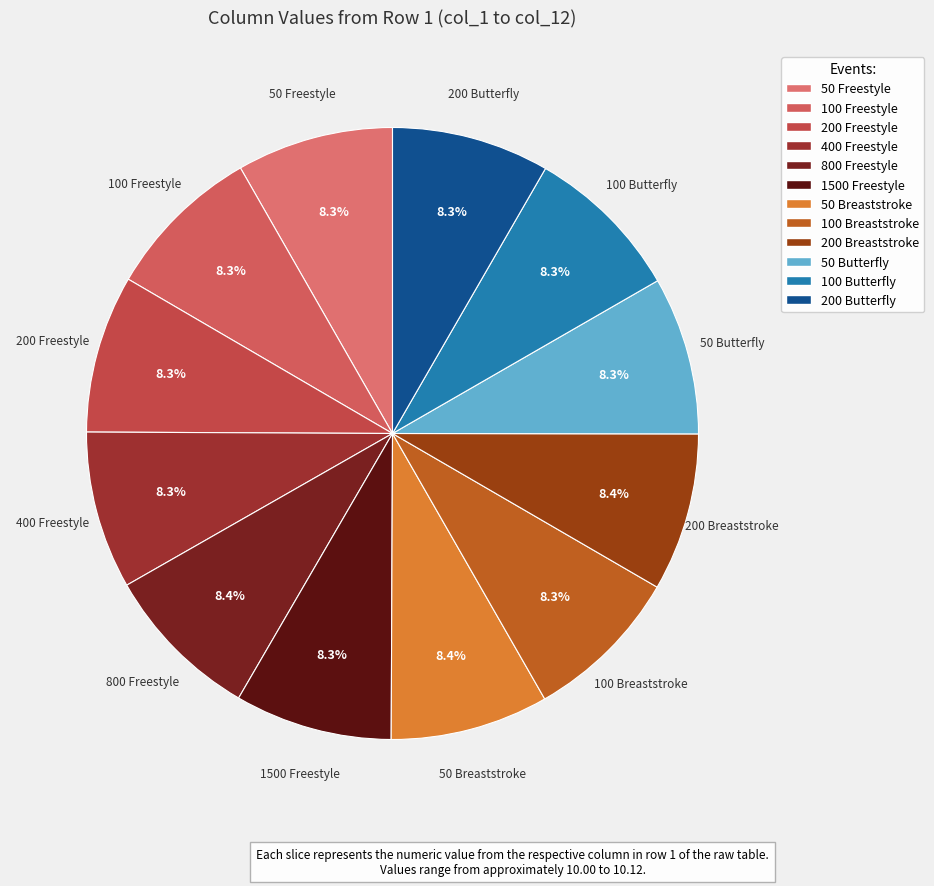

How many segments does this pie chart have?

12